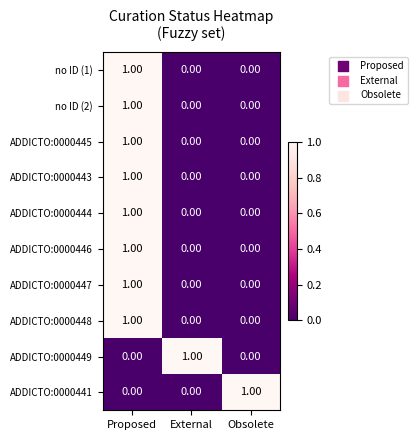

At which label does ADDICTO:0000446 reach its peak?

Proposed